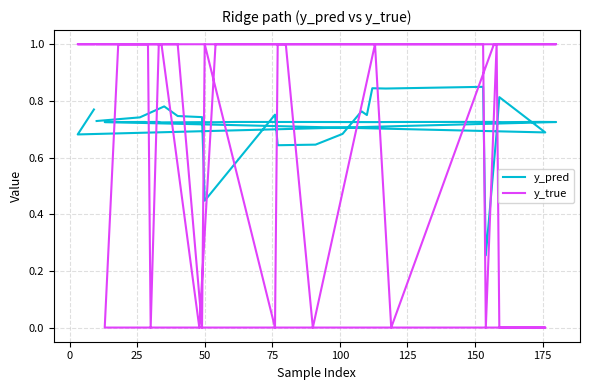

At how many categories does at least one series exceed 0?

40